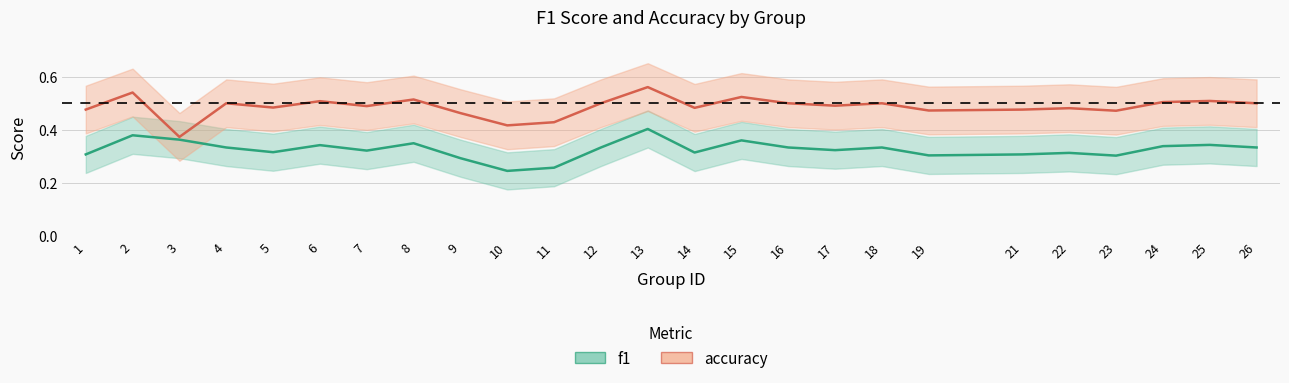

Does the chart display data point markers on the line(s)?

No